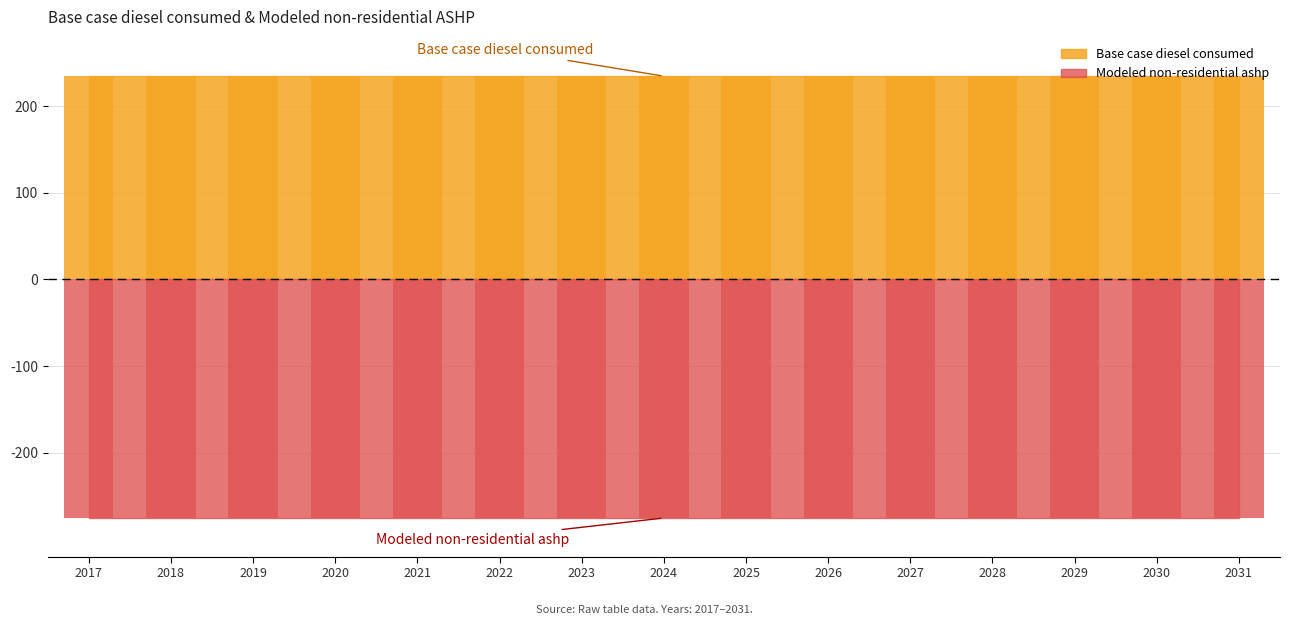

At which label is Base case diesel consumed closest to 234?

2017